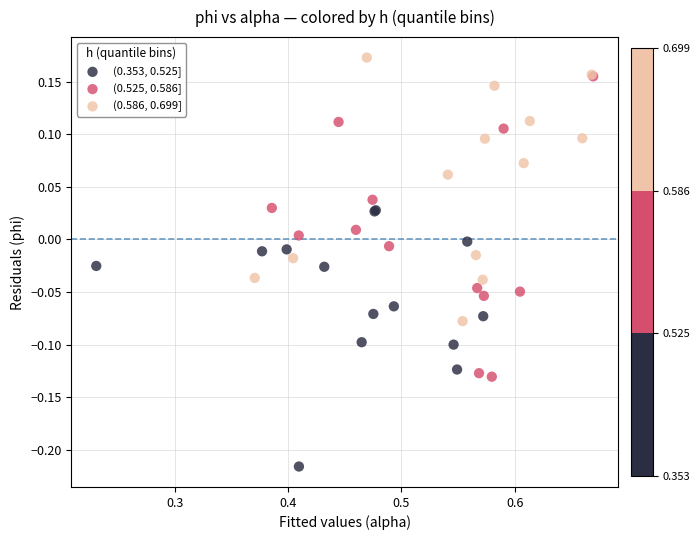

Which series has the widest spread of Y values?

(0.525, 0.586]